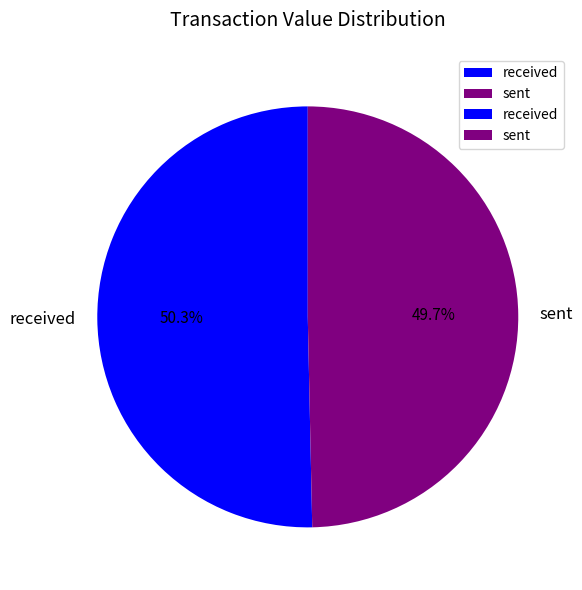

What is the ratio of the value at sent to the value at received?

1.0